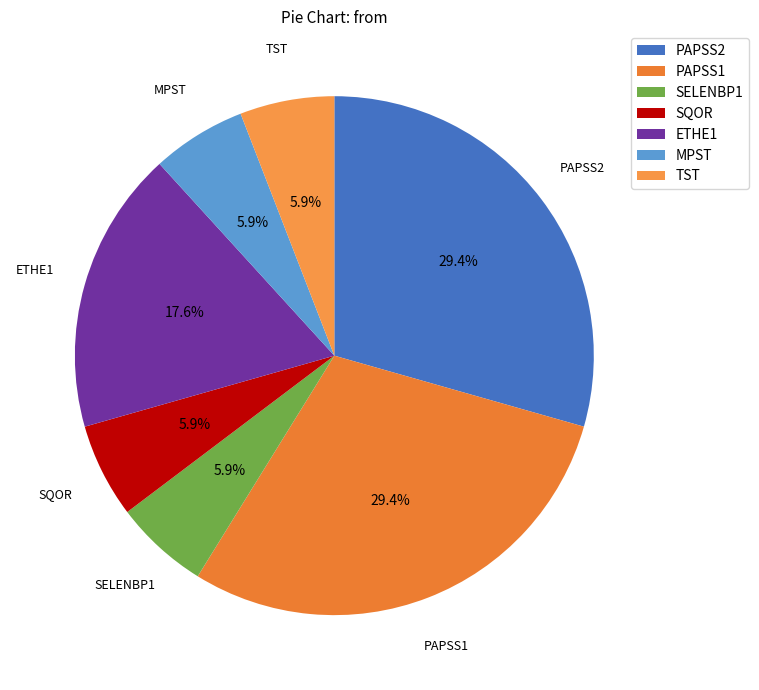

Is it true that MPST is 6% of the pie?

True